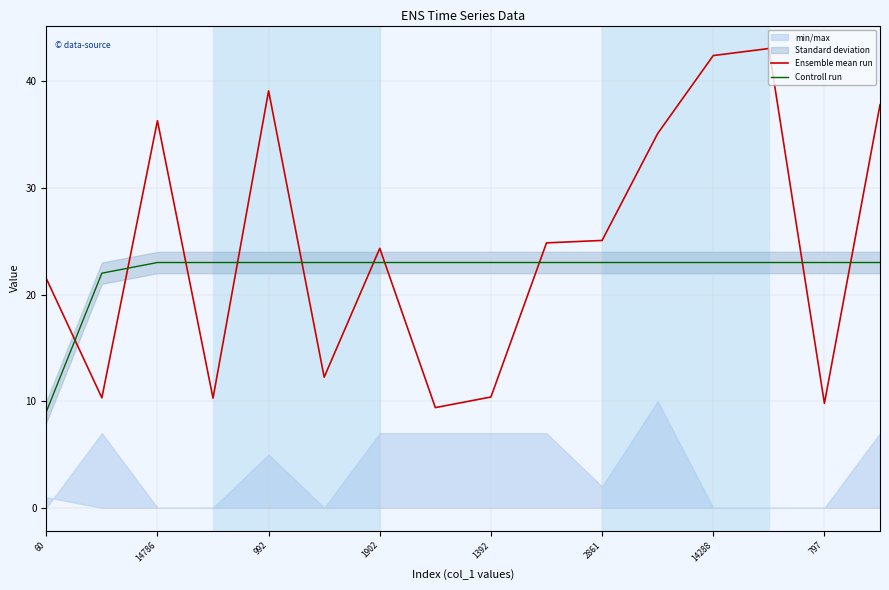

Which series has the widest spread of values?

Ensemble mean run